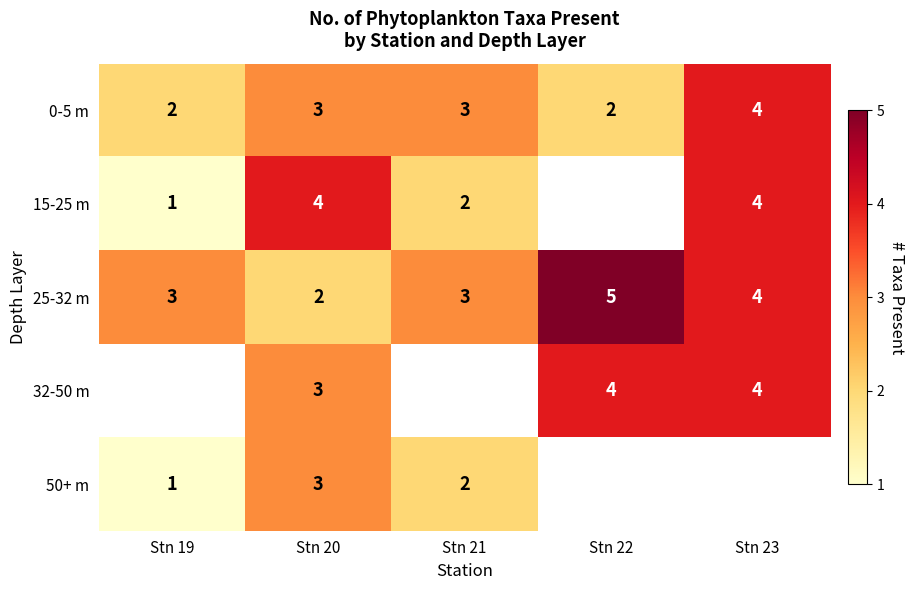

What is the sum of all 25-32 m values?

17